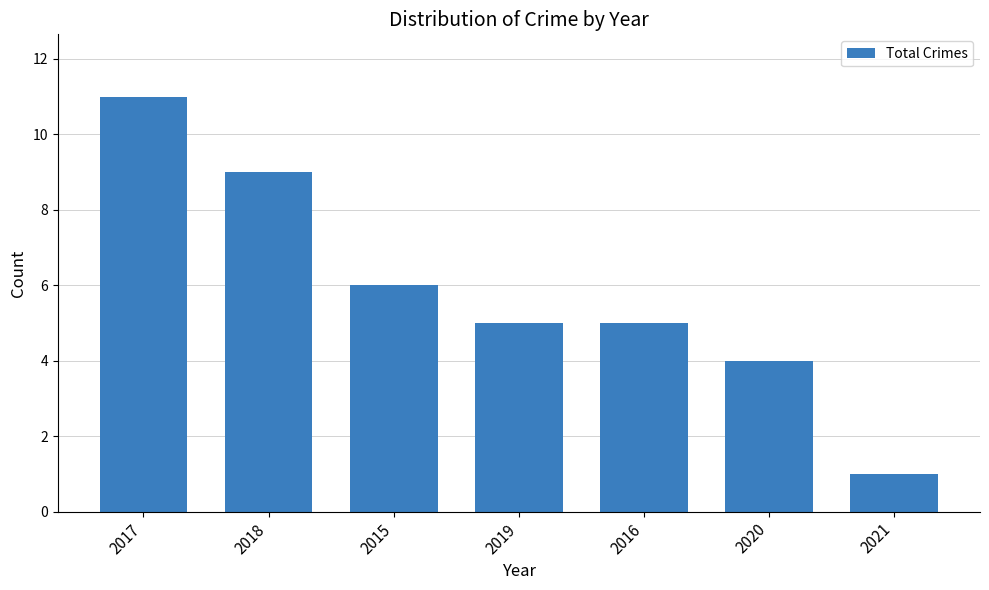

Count the values in the range 4 to 9.

5